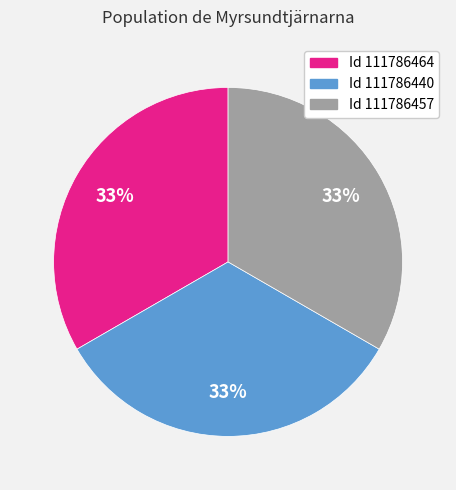

Approximately how many times larger is the value at Id 111786457 compared to Id 111786464?

1.0